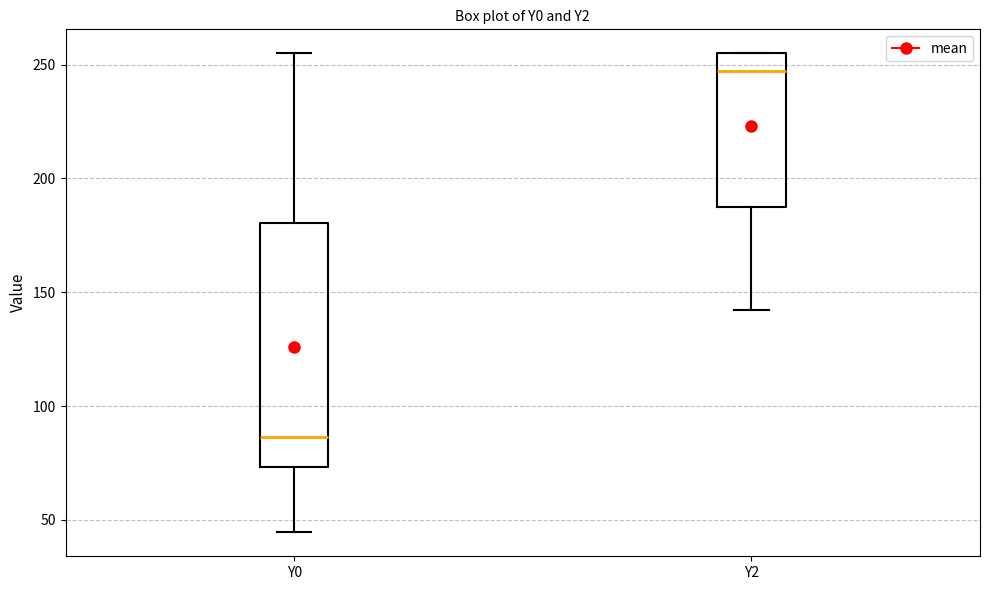

Where is the upper edge of the box for Y0 on the y-axis? The values are not printed on the chart, so give them approximately, as read against the axis.

180